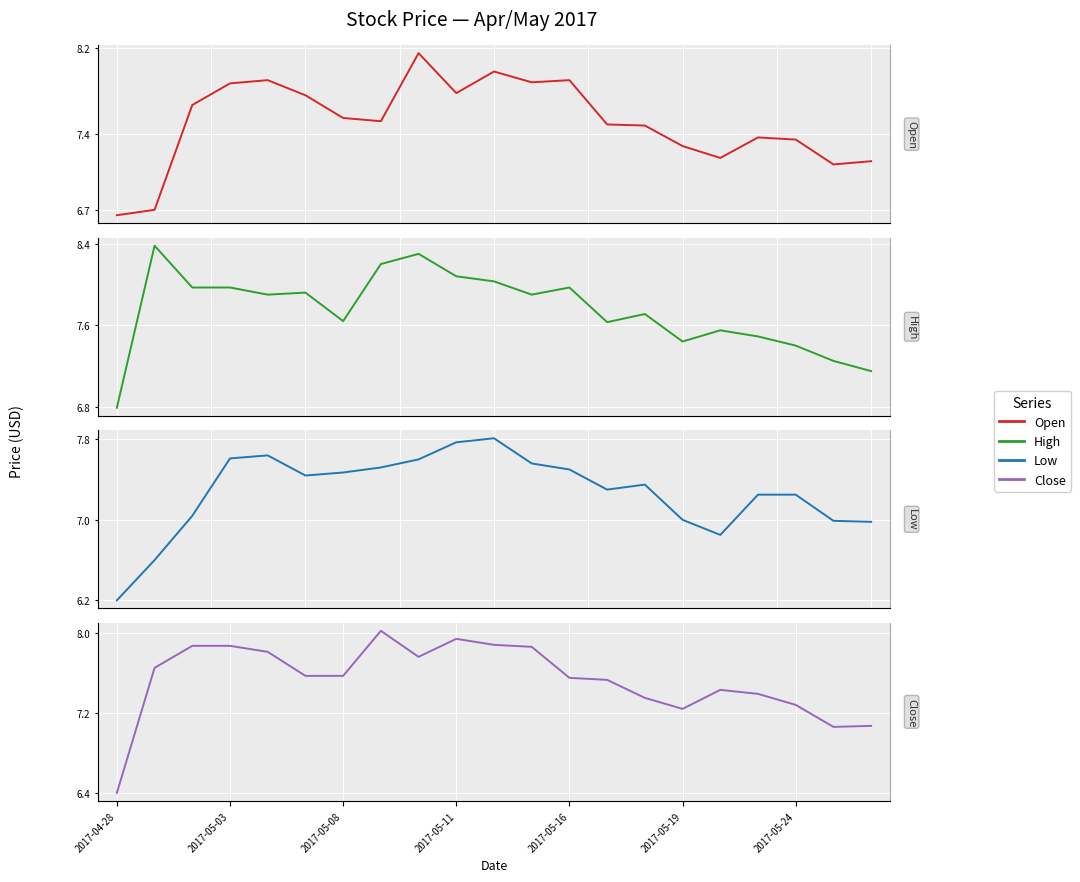

Which series has the largest total across all categories?

High